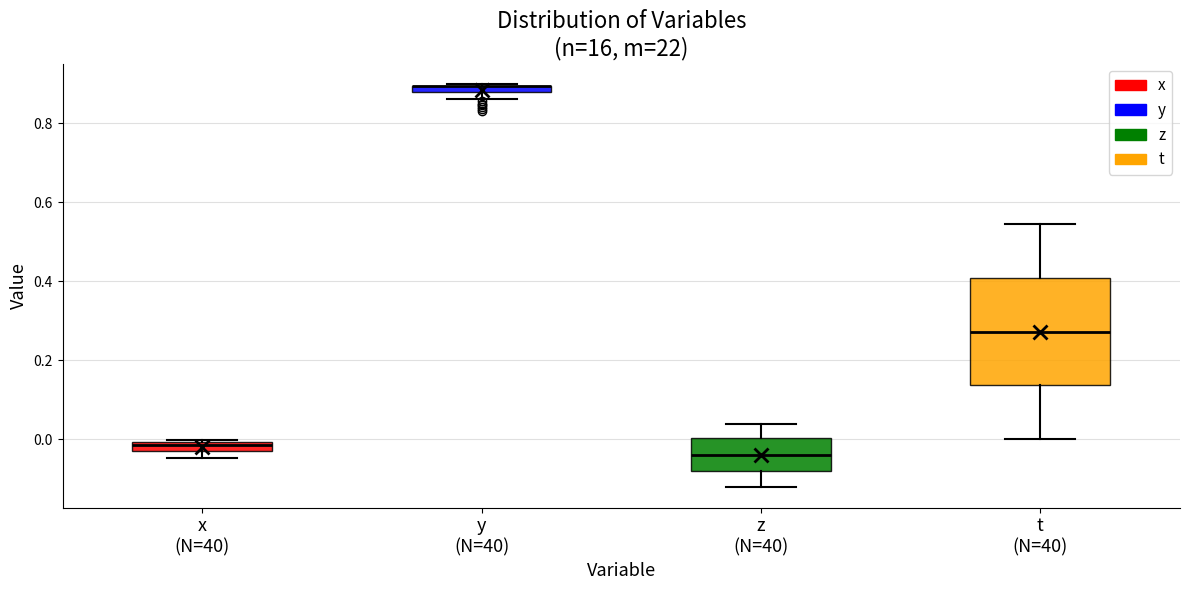

Where is the upper edge of the box for x (N=40) on the y-axis? The values are not printed on the chart, so give them approximately, as read against the axis.

0.00